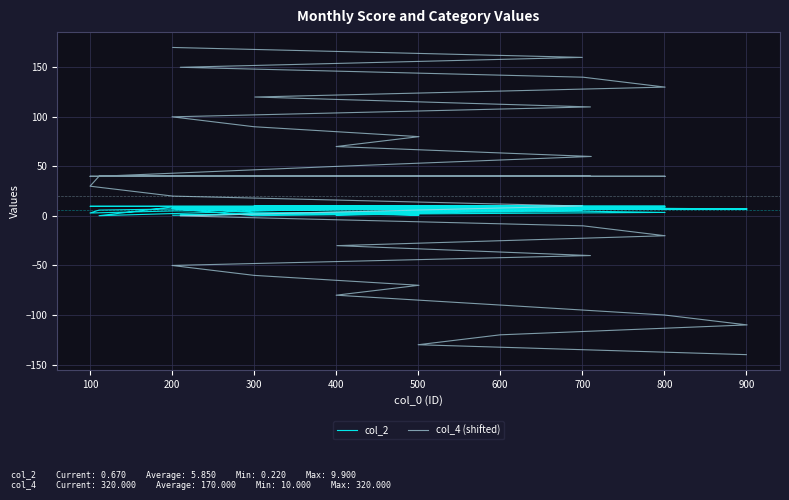

What is the average value of the col_4 (shifted) series?

20.0